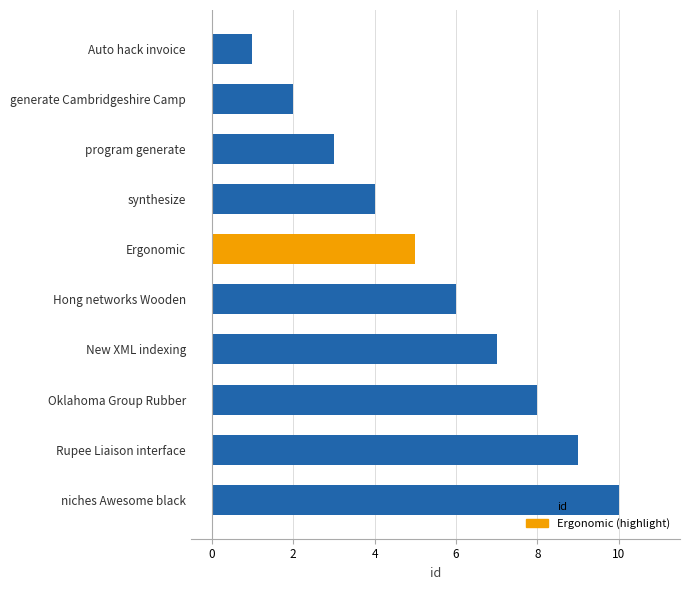

What is the maximum value shown in the chart?

10